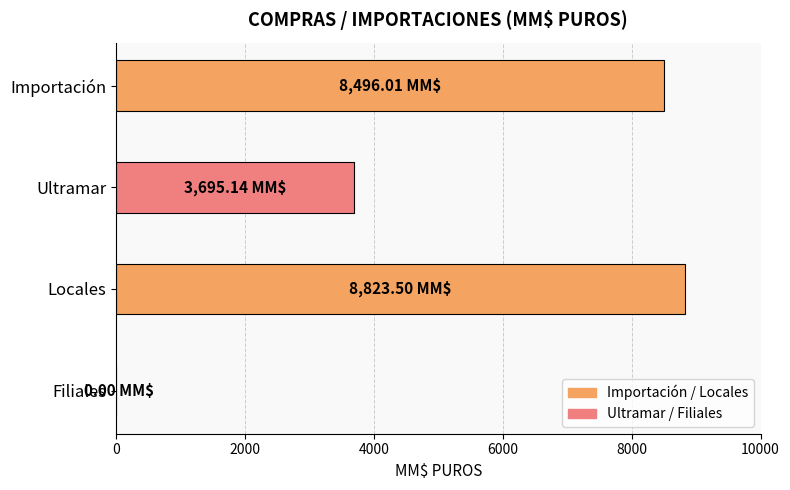

What is the sum of all values?

21014.7